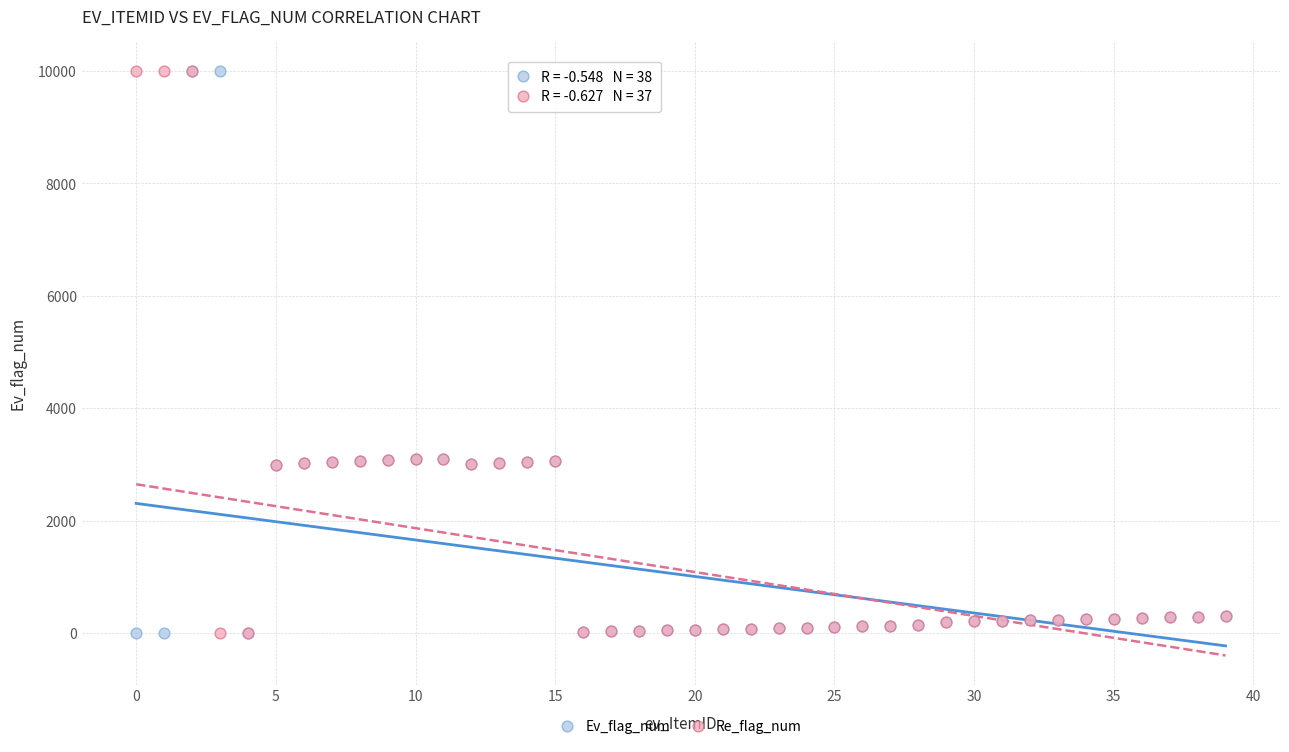

What are all the series names shown in the legend?

Ev_flag_num, Re_flag_num